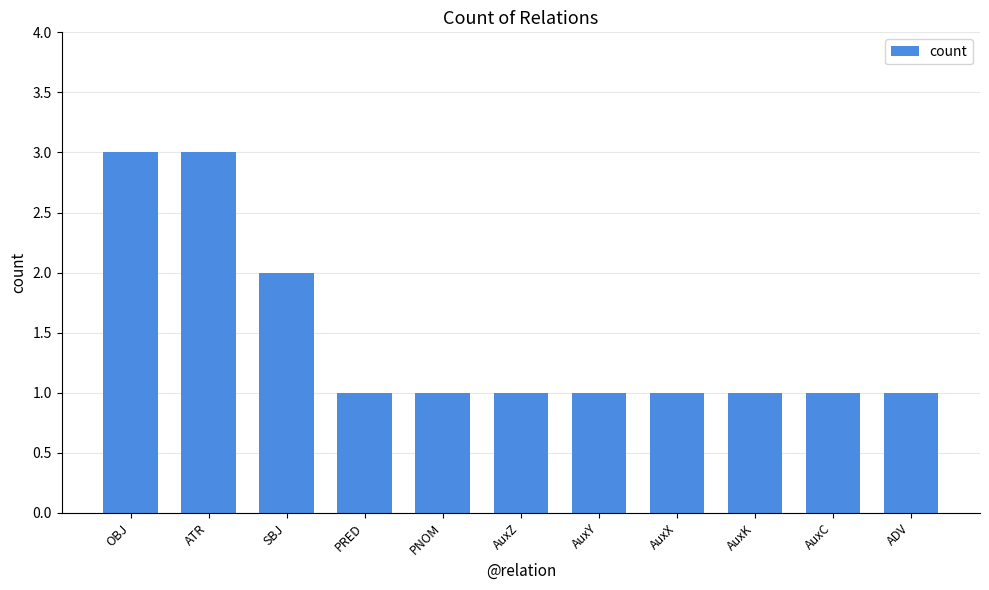

What is the greatest value displayed?

3